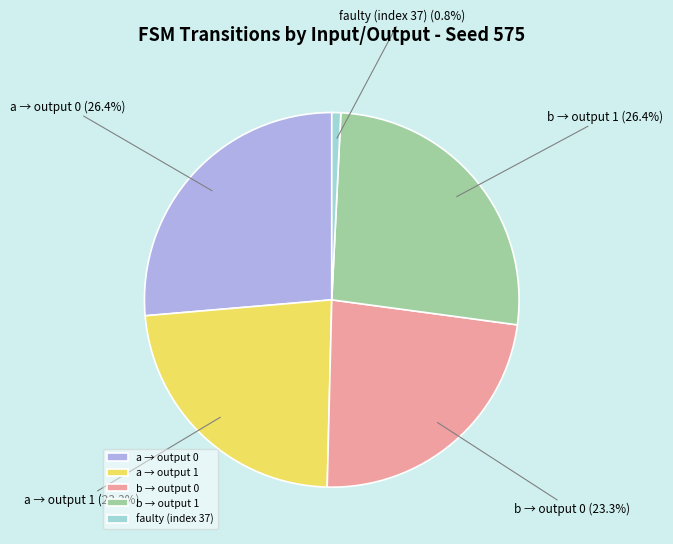

Does any single category account for the majority?

No